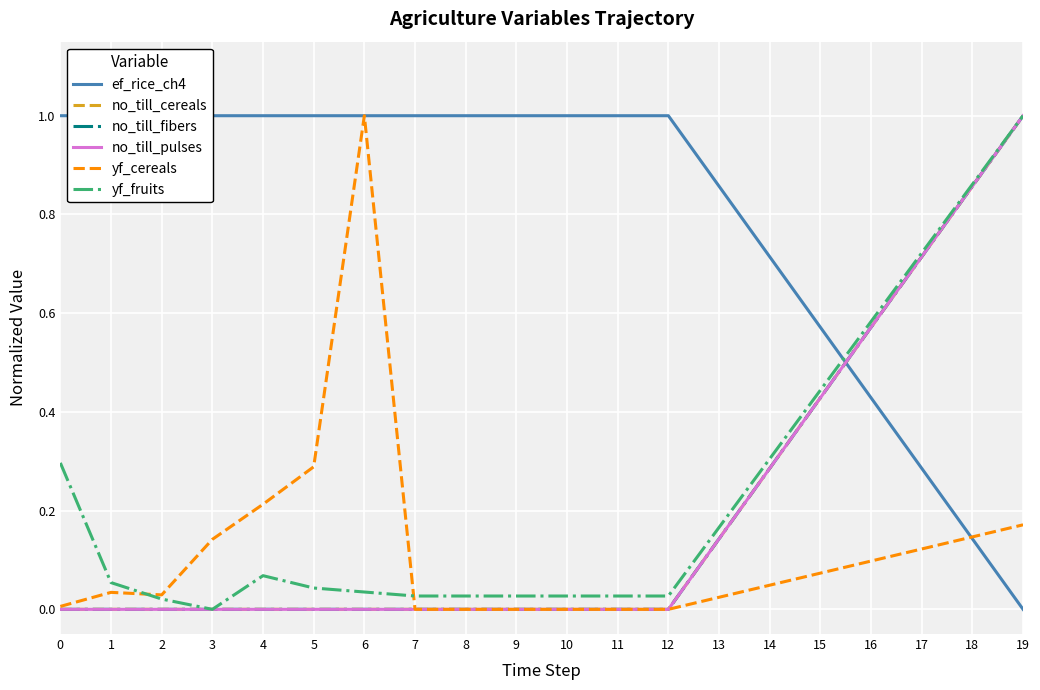

Is the value of no_till_cereals at 15 greater than the value of no_till_pulses at 18?

No